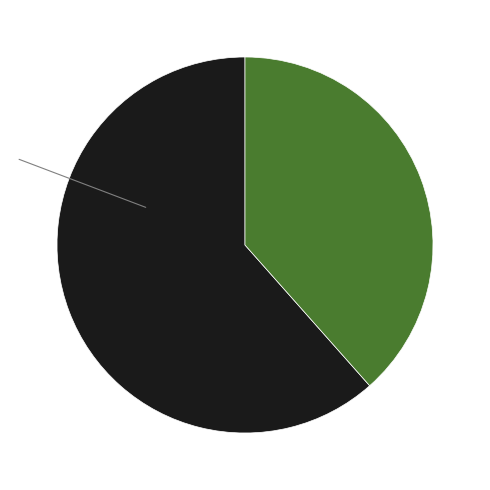

How many segments does this pie chart have?

2